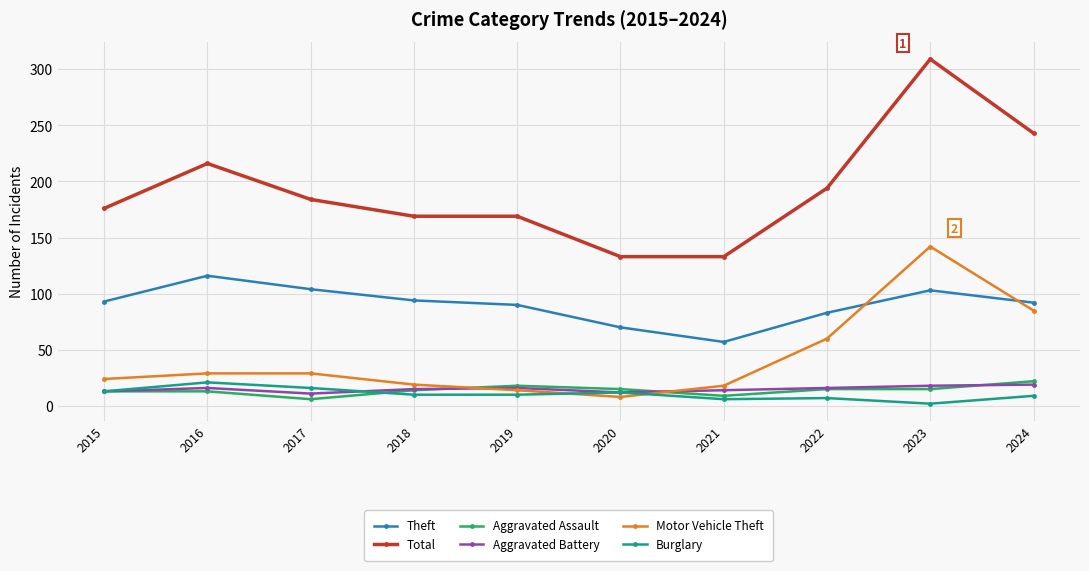

Is the value of Aggravated Battery at 2020 greater than the value of Theft at 2023?

No